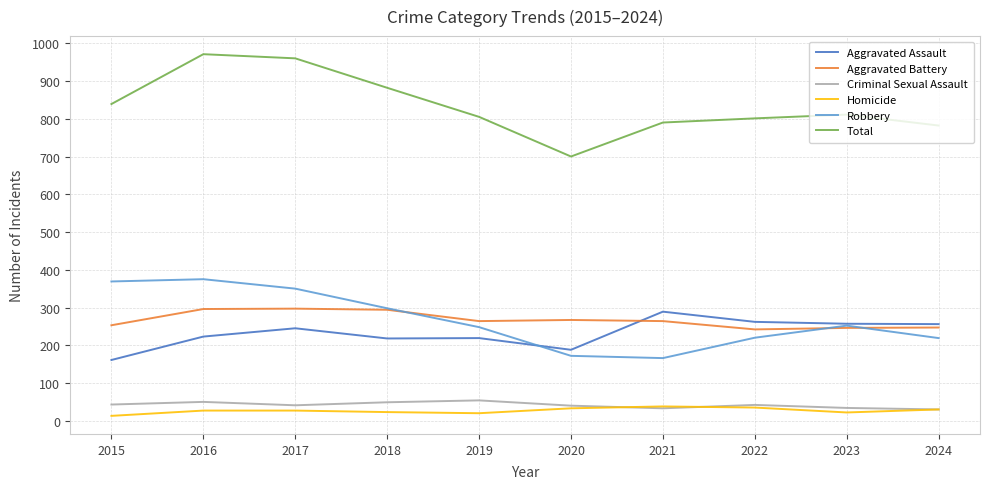

What is the minimum value shown in the chart?

13